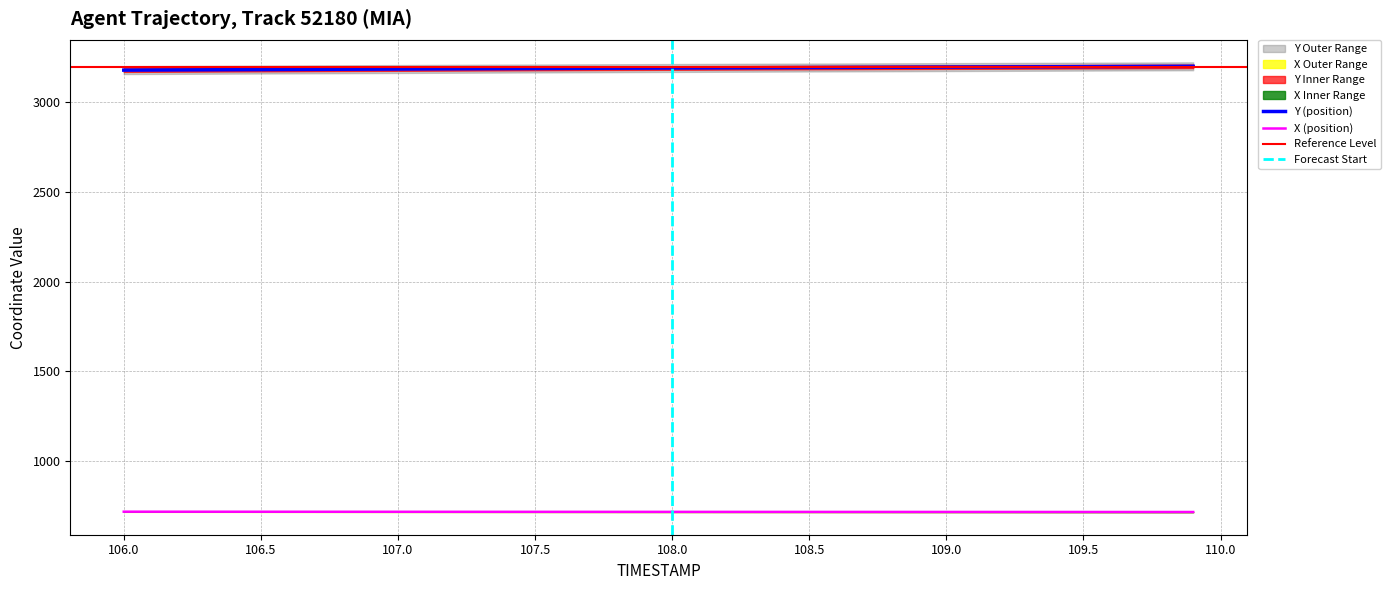

The X (position) series shows 1239.7 at 106.5. True or false?

False